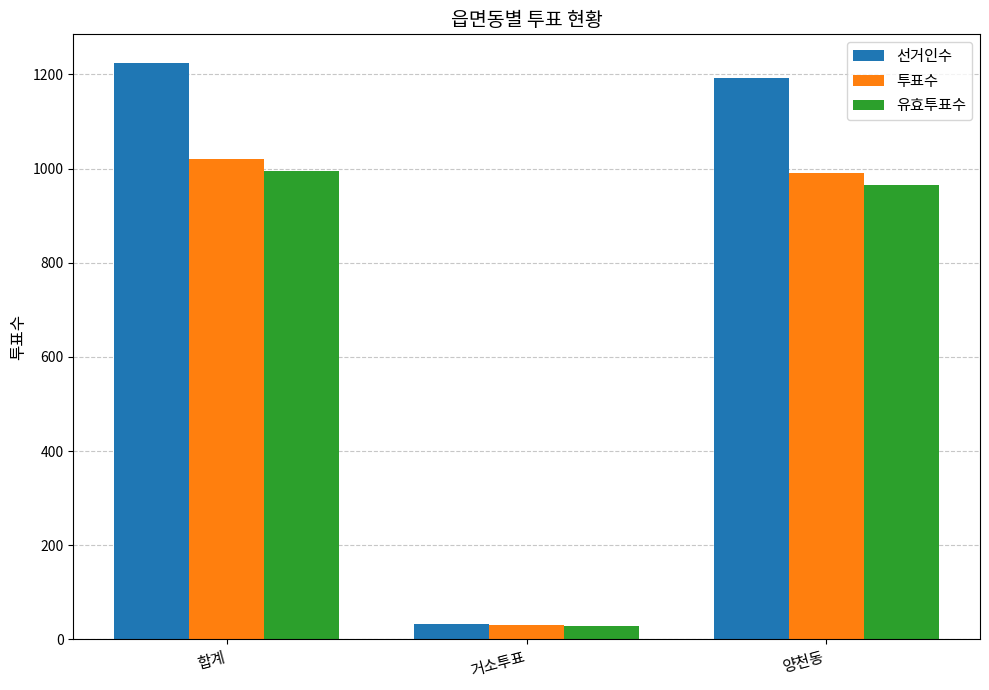

Is it true that 선거인수 equals 1224 at 합계?

True